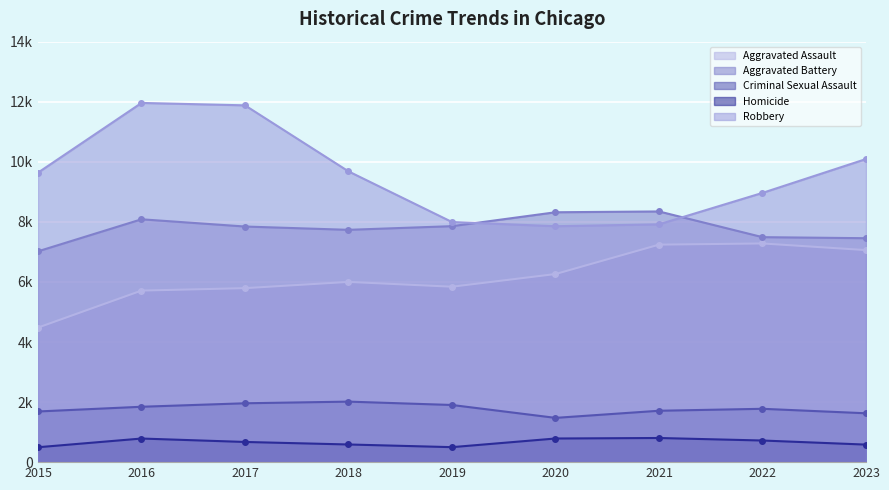

At which category is the sum across all series the highest?

2016